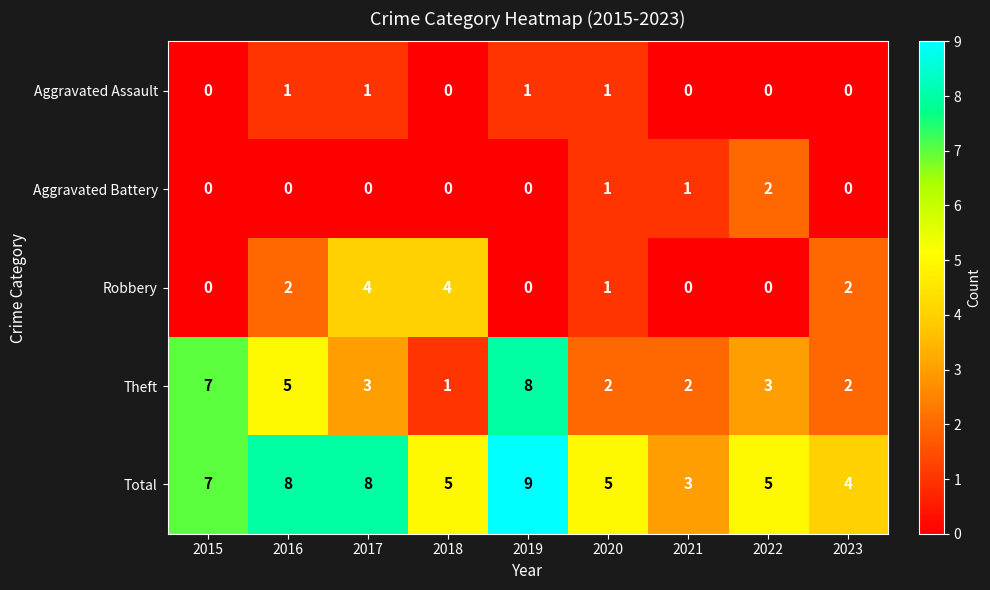

At how many categories does at least one series exceed 2?

9